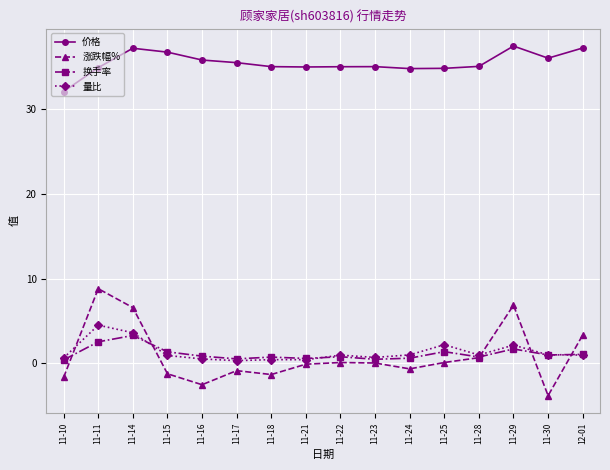

Is this an area chart (filled region under the line)?

No